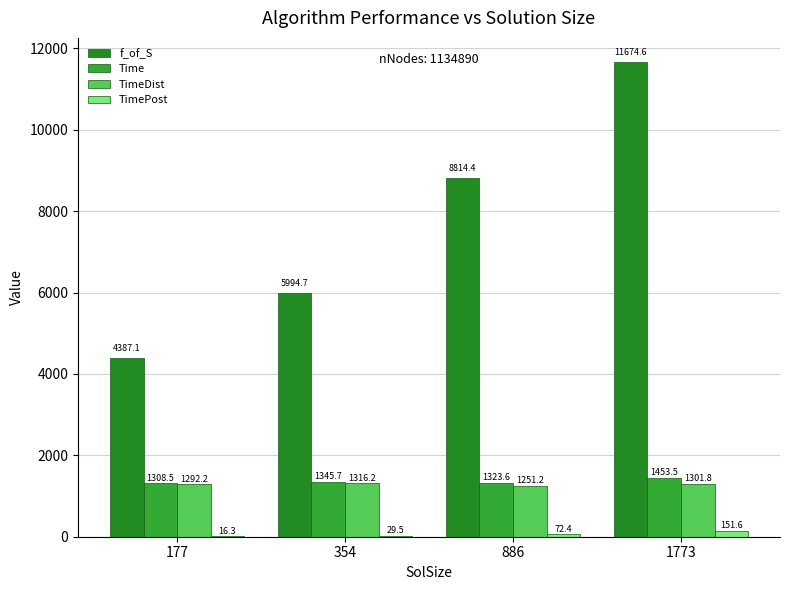

What is the highest value of the TimeDist series?

1316.2